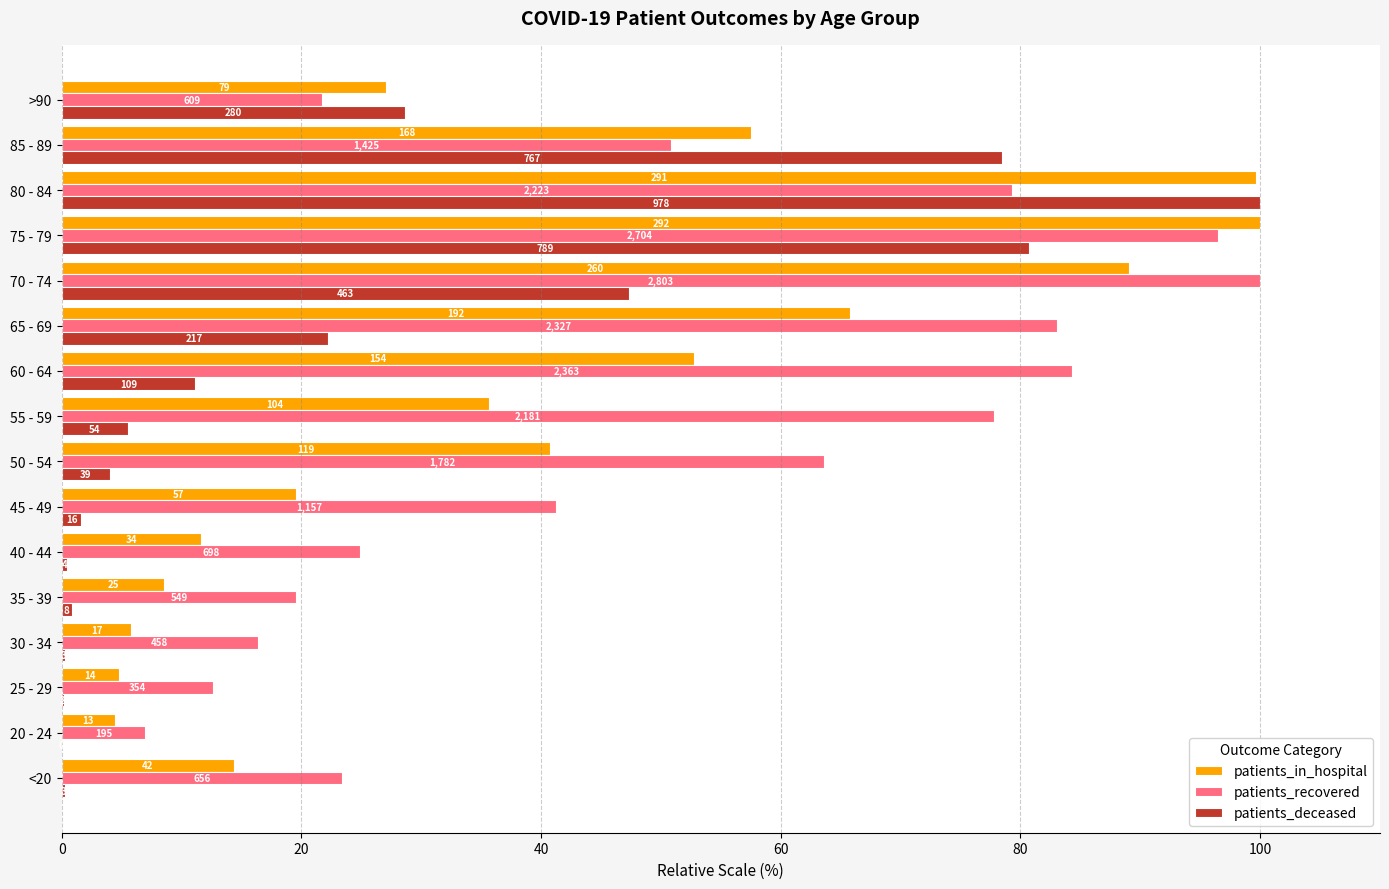

What are all the series names shown in the legend?

patients_in_hospital, patients_recovered, patients_deceased